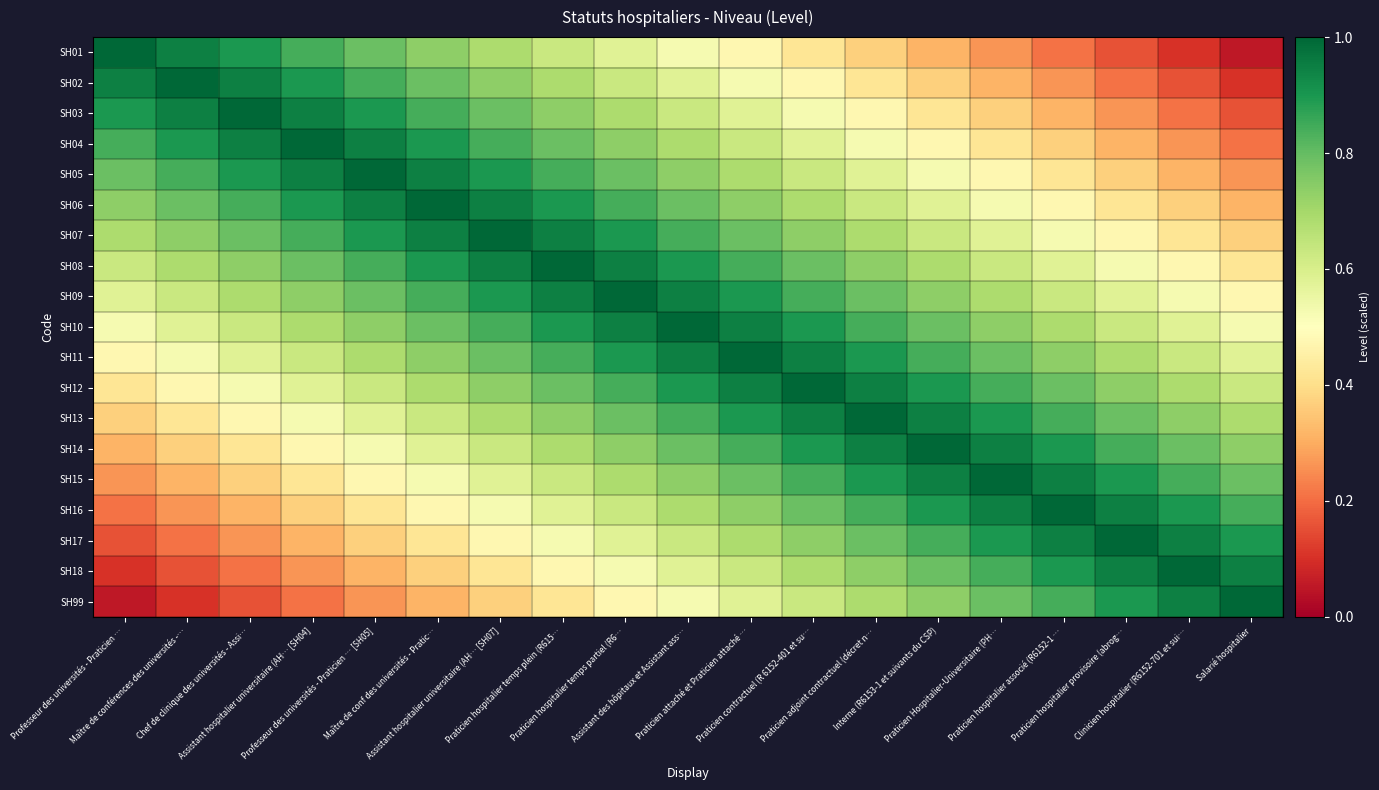

Reading left to right, what are all the values shown in this chart?

SH01: Professeur des universités - Praticien …=1.0	Maître de conférences des universités -…=0.9	Chef de clinique des universités - Assi…=0.9	Assistant hospitalier universitaire (AH… [SH04]=0.8	Professeur des universités - Praticien … [SH05]=0.8	Maître de conf des universités - Pratic…=0.7	Assistant hospitalier universitaire (AH… [SH07]=0.7	Praticien hospitalier temps plein (R615…=0.6	Praticien hospitalier temps partiel (R6…=0.6	Assistant des hôpitaux et Assistant ass…=0.5	Praticien attaché et Praticien attaché …=0.5	Praticien contractuel (R 6152-401 et su…=0.4	Praticien adjoint contractuel (décret n…=0.4	Interne (R6153-1 et suivants du CSP)=0.3	Praticien Hospitalier-Universitaire (PH…=0.3	Praticien hospitalier associé (R6152-1 …=0.2	Praticien hospitalier provisoire (abrog…=0.2	Clinicien hospitalier (R6152-701 et sui…=0.1	Salarié hospitalier=0.1
SH02: Professeur des universités - Praticien …=0.9	Maître de conférences des universités -…=1.0	Chef de clinique des universités - Assi…=0.9	Assistant hospitalier universitaire (AH… [SH04]=0.9	Professeur des universités - Praticien … [SH05]=0.8	Maître de conf des universités - Pratic…=0.8	Assistant hospitalier universitaire (AH… [SH07]=0.7	Praticien hospitalier temps plein (R615…=0.7	Praticien hospitalier temps partiel (R6…=0.6	Assistant des hôpitaux et Assistant ass…=0.6	Praticien attaché et Praticien attaché …=0.5	Praticien contractuel (R 6152-401 et su…=0.5	Praticien adjoint contractuel (décret n…=0.4	Interne (R6153-1 et suivants du CSP)=0.4	Praticien Hospitalier-Universitaire (PH…=0.3	Praticien hospitalier associé (R6152-1 …=0.3	Praticien hospitalier provisoire (abrog…=0.2	Clinicien hospitalier (R6152-701 et sui…=0.2	Salarié hospitalier=0.1
SH03: Professeur des universités - Praticien …=0.9	Maître de conférences des universités -…=0.9	Chef de clinique des universités - Assi…=1.0	Assistant hospitalier universitaire (AH… [SH04]=0.9	Professeur des universités - Praticien … [SH05]=0.9	Maître de conf des universités - Pratic…=0.8	Assistant hospitalier universitaire (AH… [SH07]=0.8	Praticien hospitalier temps plein (R615…=0.7	Praticien hospitalier temps partiel (R6…=0.7	Assistant des hôpitaux et Assistant ass…=0.6	Praticien attaché et Praticien attaché …=0.6	Praticien contractuel (R 6152-401 et su…=0.5	Praticien adjoint contractuel (décret n…=0.5	Interne (R6153-1 et suivants du CSP)=0.4	Praticien Hospitalier-Universitaire (PH…=0.4	Praticien hospitalier associé (R6152-1 …=0.3	Praticien hospitalier provisoire (abrog…=0.3	Clinicien hospitalier (R6152-701 et sui…=0.2	Salarié hospitalier=0.2
SH04: Professeur des universités - Praticien …=0.8	Maître de conférences des universités -…=0.9	Chef de clinique des universités - Assi…=0.9	Assistant hospitalier universitaire (AH… [SH04]=1.0	Professeur des universités - Praticien … [SH05]=0.9	Maître de conf des universités - Pratic…=0.9	Assistant hospitalier universitaire (AH… [SH07]=0.8	Praticien hospitalier temps plein (R615…=0.8	Praticien hospitalier temps partiel (R6…=0.7	Assistant des hôpitaux et Assistant ass…=0.7	Praticien attaché et Praticien attaché …=0.6	Praticien contractuel (R 6152-401 et su…=0.6	Praticien adjoint contractuel (décret n…=0.5	Interne (R6153-1 et suivants du CSP)=0.5	Praticien Hospitalier-Universitaire (PH…=0.4	Praticien hospitalier associé (R6152-1 …=0.4	Praticien hospitalier provisoire (abrog…=0.3	Clinicien hospitalier (R6152-701 et sui…=0.3	Salarié hospitalier=0.2
SH05: Professeur des universités - Praticien …=0.8	Maître de conférences des universités -…=0.8	Chef de clinique des universités - Assi…=0.9	Assistant hospitalier universitaire (AH… [SH04]=0.9	Professeur des universités - Praticien … [SH05]=1.0	Maître de conf des universités - Pratic…=0.9	Assistant hospitalier universitaire (AH… [SH07]=0.9	Praticien hospitalier temps plein (R615…=0.8	Praticien hospitalier temps partiel (R6…=0.8	Assistant des hôpitaux et Assistant ass…=0.7	Praticien attaché et Praticien attaché …=0.7	Praticien contractuel (R 6152-401 et su…=0.6	Praticien adjoint contractuel (décret n…=0.6	Interne (R6153-1 et suivants du CSP)=0.5	Praticien Hospitalier-Universitaire (PH…=0.5	Praticien hospitalier associé (R6152-1 …=0.4	Praticien hospitalier provisoire (abrog…=0.4	Clinicien hospitalier (R6152-701 et sui…=0.3	Salarié hospitalier=0.3
SH06: Professeur des universités - Praticien …=0.7	Maître de conférences des universités -…=0.8	Chef de clinique des universités - Assi…=0.8	Assistant hospitalier universitaire (AH… [SH04]=0.9	Professeur des universités - Praticien … [SH05]=0.9	Maître de conf des universités - Pratic…=1.0	Assistant hospitalier universitaire (AH… [SH07]=0.9	Praticien hospitalier temps plein (R615…=0.9	Praticien hospitalier temps partiel (R6…=0.8	Assistant des hôpitaux et Assistant ass…=0.8	Praticien attaché et Praticien attaché …=0.7	Praticien contractuel (R 6152-401 et su…=0.7	Praticien adjoint contractuel (décret n…=0.6	Interne (R6153-1 et suivants du CSP)=0.6	Praticien Hospitalier-Universitaire (PH…=0.5	Praticien hospitalier associé (R6152-1 …=0.5	Praticien hospitalier provisoire (abrog…=0.4	Clinicien hospitalier (R6152-701 et sui…=0.4	Salarié hospitalier=0.3
SH07: Professeur des universités - Praticien …=0.7	Maître de conférences des universités -…=0.7	Chef de clinique des universités - Assi…=0.8	Assistant hospitalier universitaire (AH… [SH04]=0.8	Professeur des universités - Praticien … [SH05]=0.9	Maître de conf des universités - Pratic…=0.9	Assistant hospitalier universitaire (AH… [SH07]=1.0	Praticien hospitalier temps plein (R615…=0.9	Praticien hospitalier temps partiel (R6…=0.9	Assistant des hôpitaux et Assistant ass…=0.8	Praticien attaché et Praticien attaché …=0.8	Praticien contractuel (R 6152-401 et su…=0.7	Praticien adjoint contractuel (décret n…=0.7	Interne (R6153-1 et suivants du CSP)=0.6	Praticien Hospitalier-Universitaire (PH…=0.6	Praticien hospitalier associé (R6152-1 …=0.5	Praticien hospitalier provisoire (abrog…=0.5	Clinicien hospitalier (R6152-701 et sui…=0.4	Salarié hospitalier=0.4
SH08: Professeur des universités - Praticien …=0.6	Maître de conférences des universités -…=0.7	Chef de clinique des universités - Assi…=0.7	Assistant hospitalier universitaire (AH… [SH04]=0.8	Professeur des universités - Praticien … [SH05]=0.8	Maître de conf des universités - Pratic…=0.9	Assistant hospitalier universitaire (AH… [SH07]=0.9	Praticien hospitalier temps plein (R615…=1.0	Praticien hospitalier temps partiel (R6…=0.9	Assistant des hôpitaux et Assistant ass…=0.9	Praticien attaché et Praticien attaché …=0.8	Praticien contractuel (R 6152-401 et su…=0.8	Praticien adjoint contractuel (décret n…=0.7	Interne (R6153-1 et suivants du CSP)=0.7	Praticien Hospitalier-Universitaire (PH…=0.6	Praticien hospitalier associé (R6152-1 …=0.6	Praticien hospitalier provisoire (abrog…=0.5	Clinicien hospitalier (R6152-701 et sui…=0.5	Salarié hospitalier=0.4
SH09: Professeur des universités - Praticien …=0.6	Maître de conférences des universités -…=0.6	Chef de clinique des universités - Assi…=0.7	Assistant hospitalier universitaire (AH… [SH04]=0.7	Professeur des universités - Praticien … [SH05]=0.8	Maître de conf des universités - Pratic…=0.8	Assistant hospitalier universitaire (AH… [SH07]=0.9	Praticien hospitalier temps plein (R615…=0.9	Praticien hospitalier temps partiel (R6…=1.0	Assistant des hôpitaux et Assistant ass…=0.9	Praticien attaché et Praticien attaché …=0.9	Praticien contractuel (R 6152-401 et su…=0.8	Praticien adjoint contractuel (décret n…=0.8	Interne (R6153-1 et suivants du CSP)=0.7	Praticien Hospitalier-Universitaire (PH…=0.7	Praticien hospitalier associé (R6152-1 …=0.6	Praticien hospitalier provisoire (abrog…=0.6	Clinicien hospitalier (R6152-701 et sui…=0.5	Salarié hospitalier=0.5
SH10: Professeur des universités - Praticien …=0.5	Maître de conférences des universités -…=0.6	Chef de clinique des universités - Assi…=0.6	Assistant hospitalier universitaire (AH… [SH04]=0.7	Professeur des universités - Praticien … [SH05]=0.7	Maître de conf des universités - Pratic…=0.8	Assistant hospitalier universitaire (AH… [SH07]=0.8	Praticien hospitalier temps plein (R615…=0.9	Praticien hospitalier temps partiel (R6…=0.9	Assistant des hôpitaux et Assistant ass…=1.0	Praticien attaché et Praticien attaché …=0.9	Praticien contractuel (R 6152-401 et su…=0.9	Praticien adjoint contractuel (décret n…=0.8	Interne (R6153-1 et suivants du CSP)=0.8	Praticien Hospitalier-Universitaire (PH…=0.7	Praticien hospitalier associé (R6152-1 …=0.7	Praticien hospitalier provisoire (abrog…=0.6	Clinicien hospitalier (R6152-701 et sui…=0.6	Salarié hospitalier=0.5
SH11: Professeur des universités - Praticien …=0.5	Maître de conférences des universités -…=0.5	Chef de clinique des universités - Assi…=0.6	Assistant hospitalier universitaire (AH… [SH04]=0.6	Professeur des universités - Praticien … [SH05]=0.7	Maître de conf des universités - Pratic…=0.7	Assistant hospitalier universitaire (AH… [SH07]=0.8	Praticien hospitalier temps plein (R615…=0.8	Praticien hospitalier temps partiel (R6…=0.9	Assistant des hôpitaux et Assistant ass…=0.9	Praticien attaché et Praticien attaché …=1.0	Praticien contractuel (R 6152-401 et su…=0.9	Praticien adjoint contractuel (décret n…=0.9	Interne (R6153-1 et suivants du CSP)=0.8	Praticien Hospitalier-Universitaire (PH…=0.8	Praticien hospitalier associé (R6152-1 …=0.7	Praticien hospitalier provisoire (abrog…=0.7	Clinicien hospitalier (R6152-701 et sui…=0.6	Salarié hospitalier=0.6
SH12: Professeur des universités - Praticien …=0.4	Maître de conférences des universités -…=0.5	Chef de clinique des universités - Assi…=0.5	Assistant hospitalier universitaire (AH… [SH04]=0.6	Professeur des universités - Praticien … [SH05]=0.6	Maître de conf des universités - Pratic…=0.7	Assistant hospitalier universitaire (AH… [SH07]=0.7	Praticien hospitalier temps plein (R615…=0.8	Praticien hospitalier temps partiel (R6…=0.8	Assistant des hôpitaux et Assistant ass…=0.9	Praticien attaché et Praticien attaché …=0.9	Praticien contractuel (R 6152-401 et su…=1.0	Praticien adjoint contractuel (décret n…=0.9	Interne (R6153-1 et suivants du CSP)=0.9	Praticien Hospitalier-Universitaire (PH…=0.8	Praticien hospitalier associé (R6152-1 …=0.8	Praticien hospitalier provisoire (abrog…=0.7	Clinicien hospitalier (R6152-701 et sui…=0.7	Salarié hospitalier=0.6
SH13: Professeur des universités - Praticien …=0.4	Maître de conférences des universités -…=0.4	Chef de clinique des universités - Assi…=0.5	Assistant hospitalier universitaire (AH… [SH04]=0.5	Professeur des universités - Praticien … [SH05]=0.6	Maître de conf des universités - Pratic…=0.6	Assistant hospitalier universitaire (AH… [SH07]=0.7	Praticien hospitalier temps plein (R615…=0.7	Praticien hospitalier temps partiel (R6…=0.8	Assistant des hôpitaux et Assistant ass…=0.8	Praticien attaché et Praticien attaché …=0.9	Praticien contractuel (R 6152-401 et su…=0.9	Praticien adjoint contractuel (décret n…=1.0	Interne (R6153-1 et suivants du CSP)=0.9	Praticien Hospitalier-Universitaire (PH…=0.9	Praticien hospitalier associé (R6152-1 …=0.8	Praticien hospitalier provisoire (abrog…=0.8	Clinicien hospitalier (R6152-701 et sui…=0.7	Salarié hospitalier=0.7
SH14: Professeur des universités - Praticien …=0.3	Maître de conférences des universités -…=0.4	Chef de clinique des universités - Assi…=0.4	Assistant hospitalier universitaire (AH… [SH04]=0.5	Professeur des universités - Praticien … [SH05]=0.5	Maître de conf des universités - Pratic…=0.6	Assistant hospitalier universitaire (AH… [SH07]=0.6	Praticien hospitalier temps plein (R615…=0.7	Praticien hospitalier temps partiel (R6…=0.7	Assistant des hôpitaux et Assistant ass…=0.8	Praticien attaché et Praticien attaché …=0.8	Praticien contractuel (R 6152-401 et su…=0.9	Praticien adjoint contractuel (décret n…=0.9	Interne (R6153-1 et suivants du CSP)=1.0	Praticien Hospitalier-Universitaire (PH…=0.9	Praticien hospitalier associé (R6152-1 …=0.9	Praticien hospitalier provisoire (abrog…=0.8	Clinicien hospitalier (R6152-701 et sui…=0.8	Salarié hospitalier=0.7
SH15: Professeur des universités - Praticien …=0.3	Maître de conférences des universités -…=0.3	Chef de clinique des universités - Assi…=0.4	Assistant hospitalier universitaire (AH… [SH04]=0.4	Professeur des universités - Praticien … [SH05]=0.5	Maître de conf des universités - Pratic…=0.5	Assistant hospitalier universitaire (AH… [SH07]=0.6	Praticien hospitalier temps plein (R615…=0.6	Praticien hospitalier temps partiel (R6…=0.7	Assistant des hôpitaux et Assistant ass…=0.7	Praticien attaché et Praticien attaché …=0.8	Praticien contractuel (R 6152-401 et su…=0.8	Praticien adjoint contractuel (décret n…=0.9	Interne (R6153-1 et suivants du CSP)=0.9	Praticien Hospitalier-Universitaire (PH…=1.0	Praticien hospitalier associé (R6152-1 …=0.9	Praticien hospitalier provisoire (abrog…=0.9	Clinicien hospitalier (R6152-701 et sui…=0.8	Salarié hospitalier=0.8
SH16: Professeur des universités - Praticien …=0.2	Maître de conférences des universités -…=0.3	Chef de clinique des universités - Assi…=0.3	Assistant hospitalier universitaire (AH… [SH04]=0.4	Professeur des universités - Praticien … [SH05]=0.4	Maître de conf des universités - Pratic…=0.5	Assistant hospitalier universitaire (AH… [SH07]=0.5	Praticien hospitalier temps plein (R615…=0.6	Praticien hospitalier temps partiel (R6…=0.6	Assistant des hôpitaux et Assistant ass…=0.7	Praticien attaché et Praticien attaché …=0.7	Praticien contractuel (R 6152-401 et su…=0.8	Praticien adjoint contractuel (décret n…=0.8	Interne (R6153-1 et suivants du CSP)=0.9	Praticien Hospitalier-Universitaire (PH…=0.9	Praticien hospitalier associé (R6152-1 …=1.0	Praticien hospitalier provisoire (abrog…=0.9	Clinicien hospitalier (R6152-701 et sui…=0.9	Salarié hospitalier=0.8
SH17: Professeur des universités - Praticien …=0.2	Maître de conférences des universités -…=0.2	Chef de clinique des universités - Assi…=0.3	Assistant hospitalier universitaire (AH… [SH04]=0.3	Professeur des universités - Praticien … [SH05]=0.4	Maître de conf des universités - Pratic…=0.4	Assistant hospitalier universitaire (AH… [SH07]=0.5	Praticien hospitalier temps plein (R615…=0.5	Praticien hospitalier temps partiel (R6…=0.6	Assistant des hôpitaux et Assistant ass…=0.6	Praticien attaché et Praticien attaché …=0.7	Praticien contractuel (R 6152-401 et su…=0.7	Praticien adjoint contractuel (décret n…=0.8	Interne (R6153-1 et suivants du CSP)=0.8	Praticien Hospitalier-Universitaire (PH…=0.9	Praticien hospitalier associé (R6152-1 …=0.9	Praticien hospitalier provisoire (abrog…=1.0	Clinicien hospitalier (R6152-701 et sui…=0.9	Salarié hospitalier=0.9
SH18: Professeur des universités - Praticien …=0.1	Maître de conférences des universités -…=0.2	Chef de clinique des universités - Assi…=0.2	Assistant hospitalier universitaire (AH… [SH04]=0.3	Professeur des universités - Praticien … [SH05]=0.3	Maître de conf des universités - Pratic…=0.4	Assistant hospitalier universitaire (AH… [SH07]=0.4	Praticien hospitalier temps plein (R615…=0.5	Praticien hospitalier temps partiel (R6…=0.5	Assistant des hôpitaux et Assistant ass…=0.6	Praticien attaché et Praticien attaché …=0.6	Praticien contractuel (R 6152-401 et su…=0.7	Praticien adjoint contractuel (décret n…=0.7	Interne (R6153-1 et suivants du CSP)=0.8	Praticien Hospitalier-Universitaire (PH…=0.8	Praticien hospitalier associé (R6152-1 …=0.9	Praticien hospitalier provisoire (abrog…=0.9	Clinicien hospitalier (R6152-701 et sui…=1.0	Salarié hospitalier=0.9
SH99: Professeur des universités - Praticien …=0.1	Maître de conférences des universités -…=0.1	Chef de clinique des universités - Assi…=0.2	Assistant hospitalier universitaire (AH… [SH04]=0.2	Professeur des universités - Praticien … [SH05]=0.3	Maître de conf des universités - Pratic…=0.3	Assistant hospitalier universitaire (AH… [SH07]=0.4	Praticien hospitalier temps plein (R615…=0.4	Praticien hospitalier temps partiel (R6…=0.5	Assistant des hôpitaux et Assistant ass…=0.5	Praticien attaché et Praticien attaché …=0.6	Praticien contractuel (R 6152-401 et su…=0.6	Praticien adjoint contractuel (décret n…=0.7	Interne (R6153-1 et suivants du CSP)=0.7	Praticien Hospitalier-Universitaire (PH…=0.8	Praticien hospitalier associé (R6152-1 …=0.8	Praticien hospitalier provisoire (abrog…=0.9	Clinicien hospitalier (R6152-701 et sui…=0.9	Salarié hospitalier=1.0